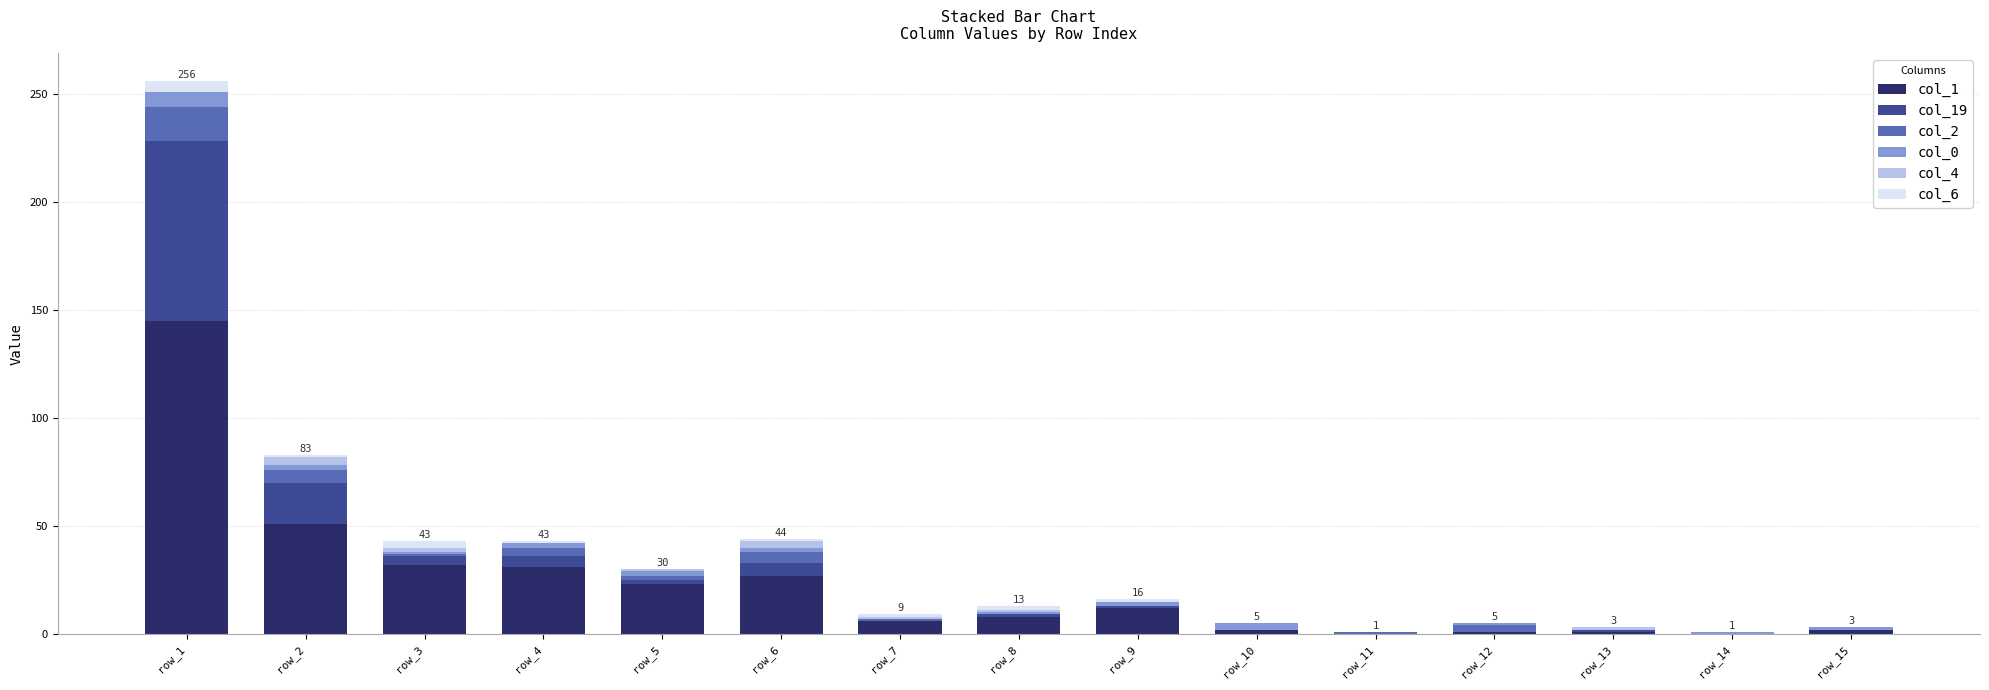

How many categories are shown in the chart?

15